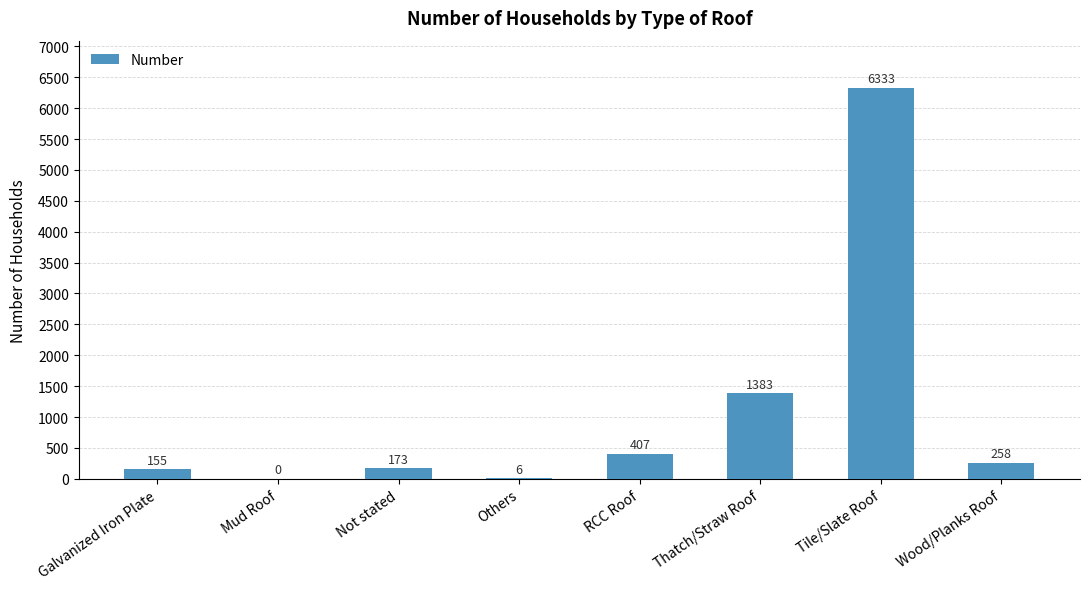

How many categories are shown in the chart?

8